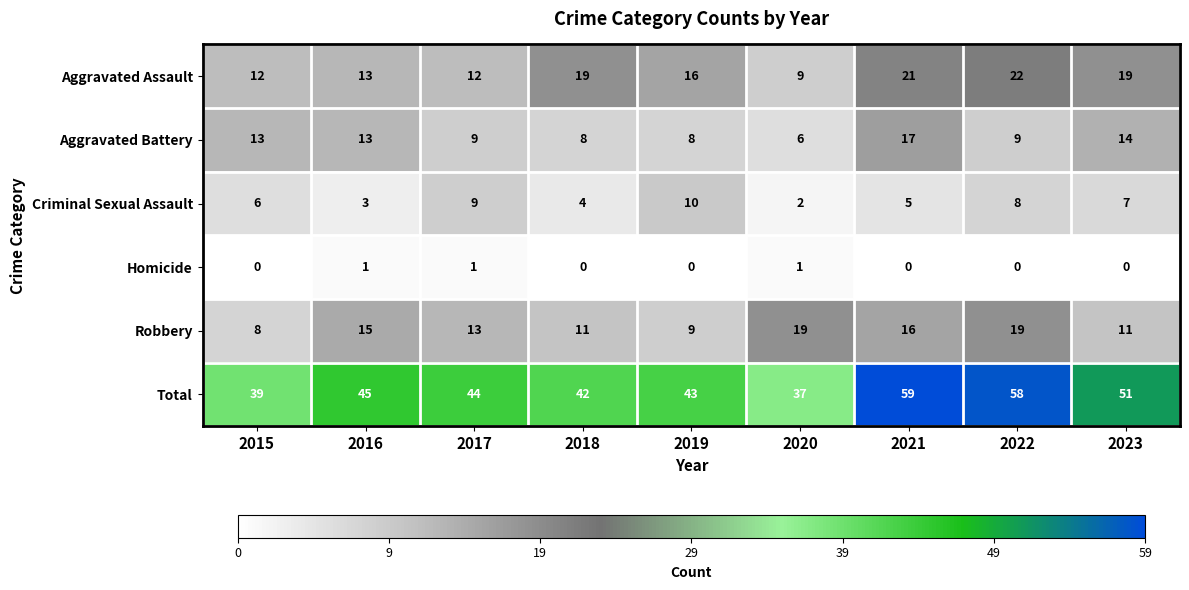

What is the difference between the maximum and minimum values in the Aggravated Battery series?

11